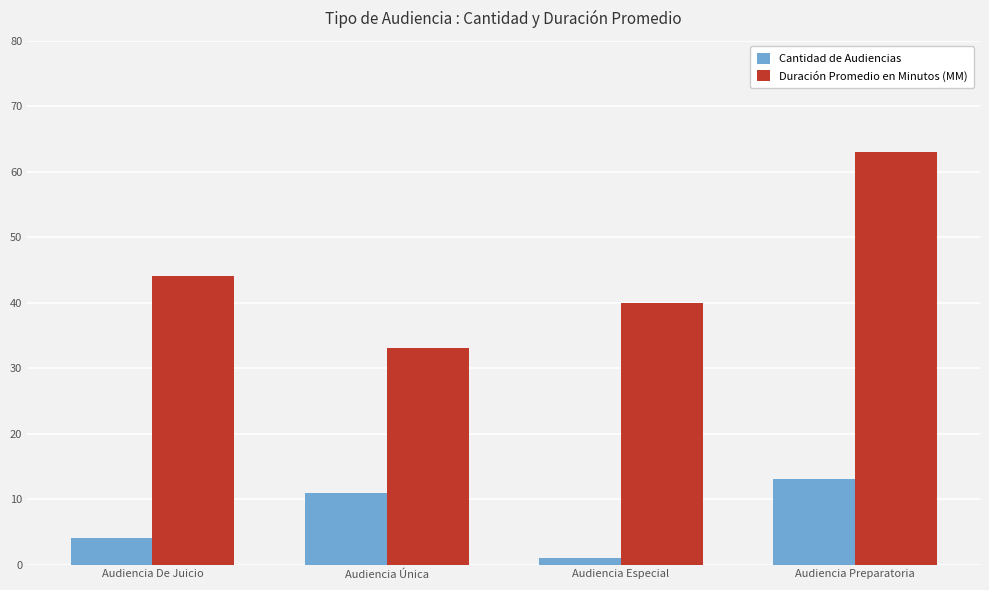

What is the sum of the Cantidad de Audiencias values at Audiencia De Juicio and Audiencia Preparatoria?

17